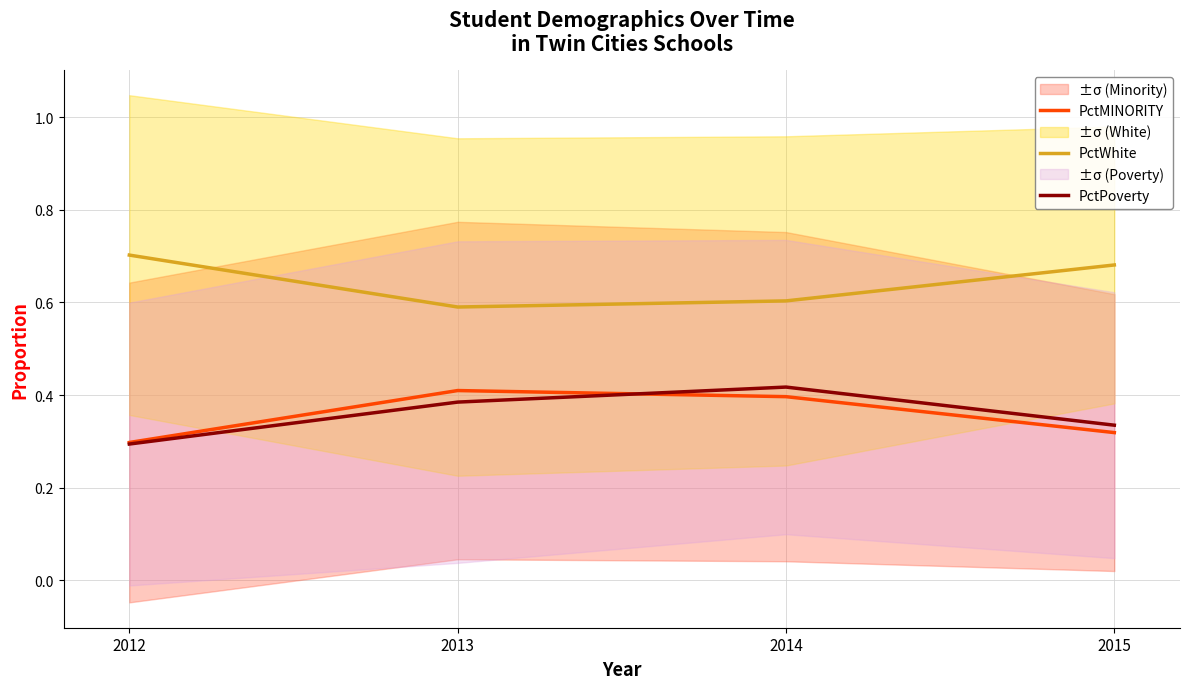

True or false: PctMINORITY has more than 0 interior local peaks.

True